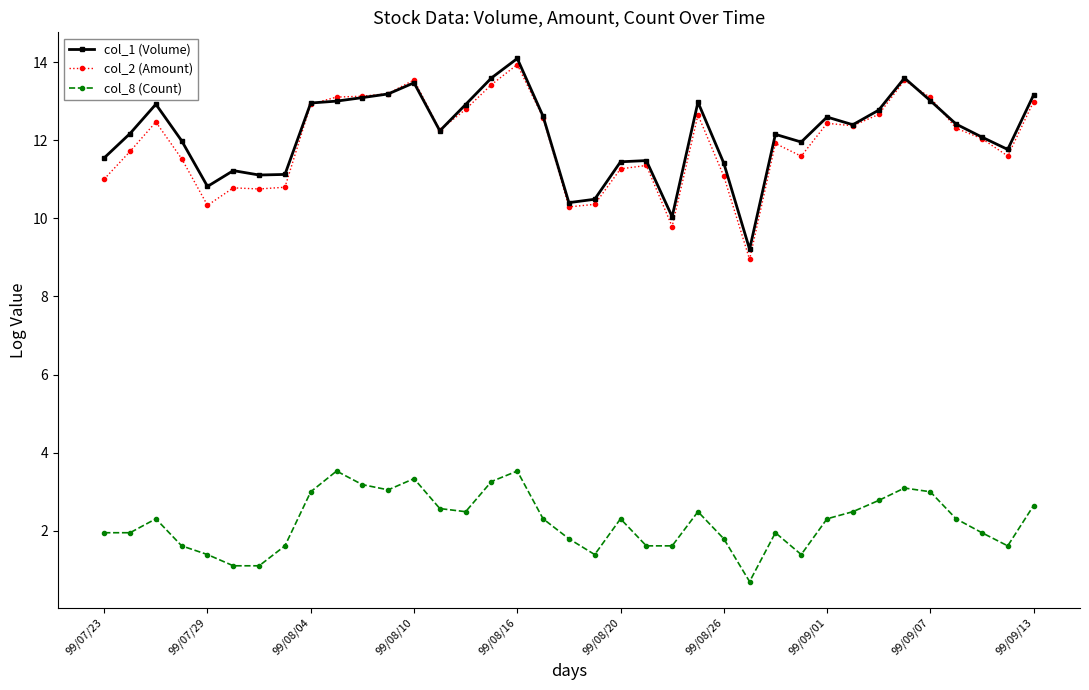

List the series in order of their peak value, highest first.

col_1 (Volume), col_2 (Amount), col_8 (Count)